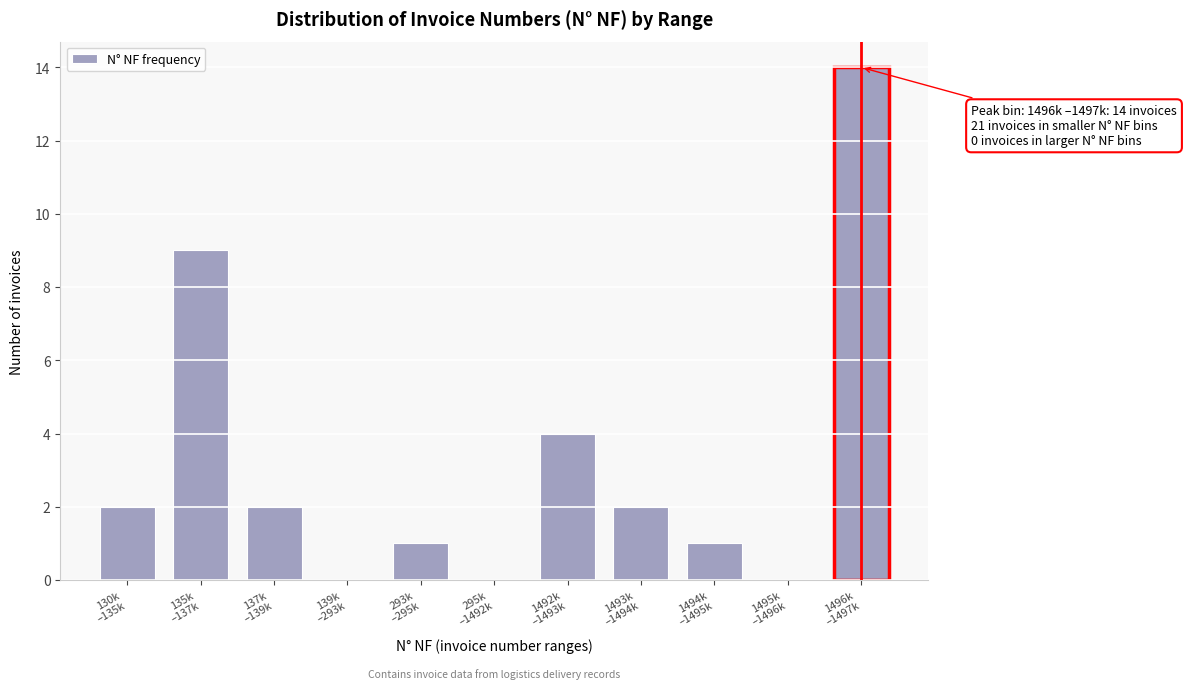

What is the greatest value displayed?

14